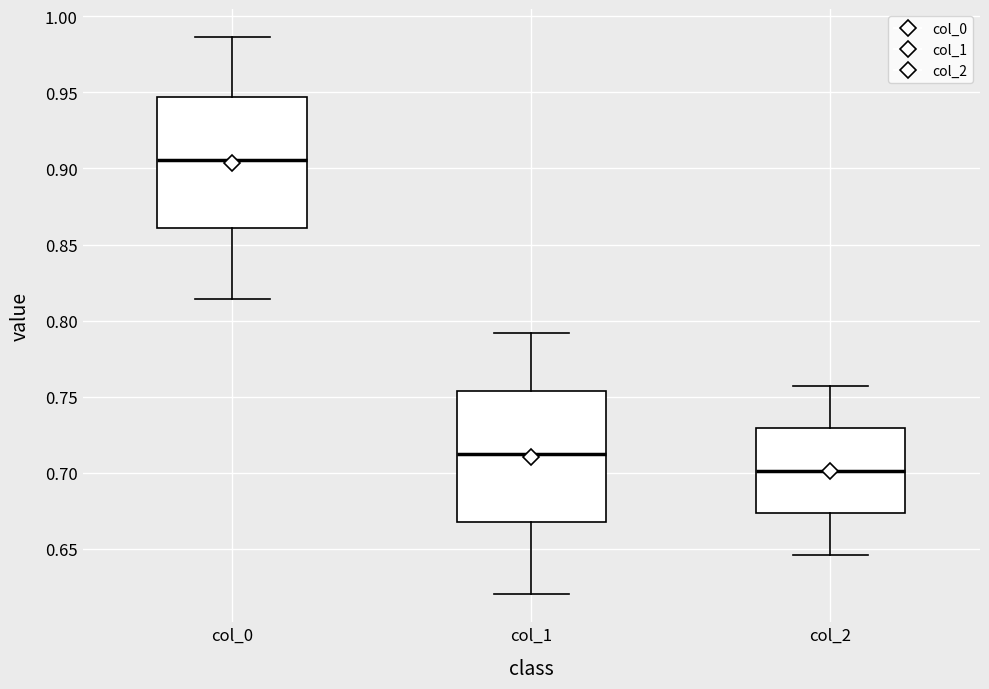

Where does the upper whisker of the box for col_1 end on the y-axis? The values are not printed on the chart, so give them approximately, as read against the axis.

0.790